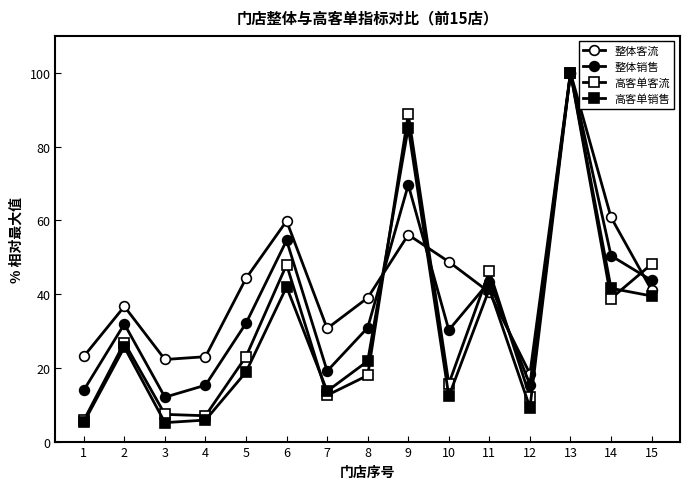

Reading left to right, what are all the values shown in this chart?

整体客流: 1=23.1	2=36.6	3=22.3	4=23.0	5=44.3	6=59.8	7=30.7	8=39.0	9=56.1	10=48.8	11=40.5	12=18.4	13=100.0	14=60.8	15=41.0
整体销售: 1=13.9	2=31.9	3=12.0	4=15.3	5=32.1	6=54.6	7=19.1	8=30.9	9=69.6	10=30.2	11=43.4	12=15.4	13=100.0	14=50.4	15=43.7
高客单客流: 1=5.8	2=26.8	3=7.4	4=7.0	5=23.1	6=48.0	7=12.6	8=17.9	9=88.8	10=15.7	11=46.2	12=12.1	13=100.0	14=38.8	15=48.1
高客单销售: 1=5.2	2=25.6	3=5.1	4=5.8	5=18.9	6=41.9	7=13.7	8=21.8	9=85.2	10=12.3	11=41.4	12=9.2	13=100.0	14=41.6	15=39.5